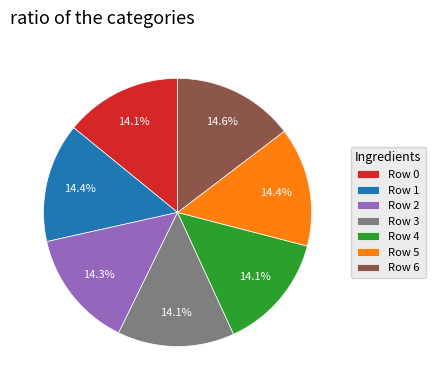

Approximately how many times larger is the value at Row 1 compared to Row 2?

1.0